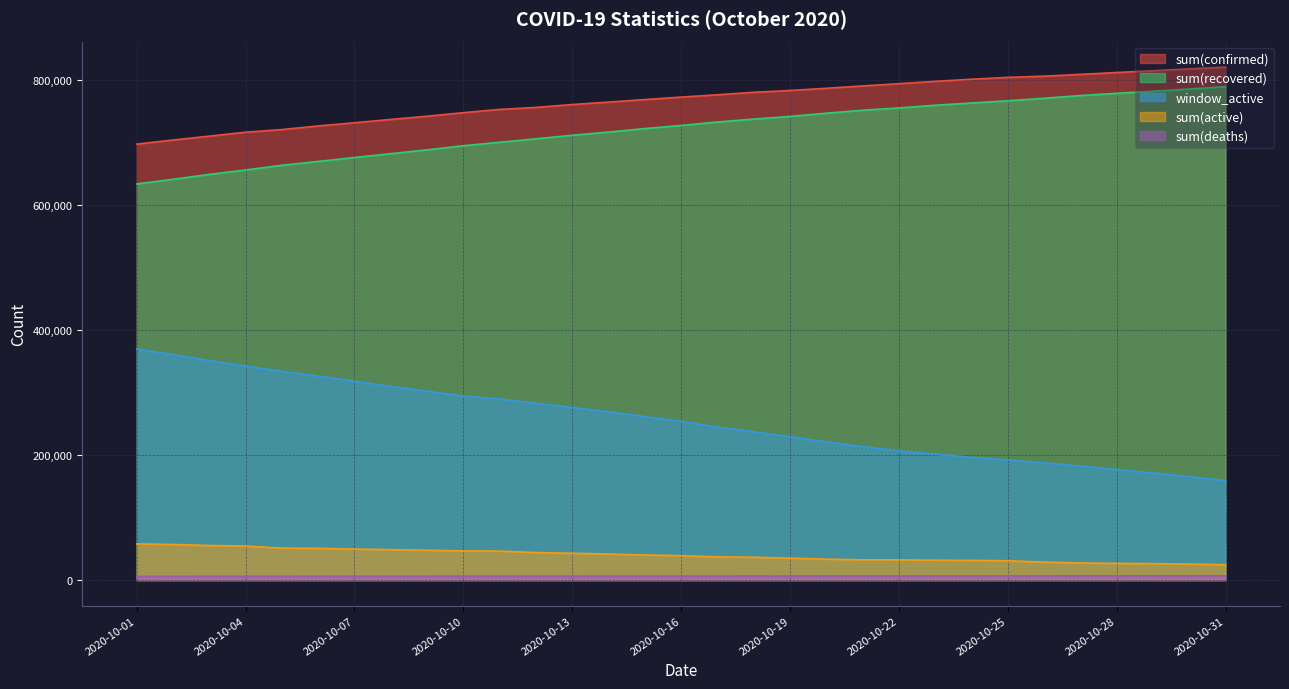

Reading left to right, list all the values displayed in this chart.

sum(confirmed): 697340	703895	710119	716361	720617	726412	731532	736824	741969	747622	752832	756056	760678	764570	768608	772575	776251	780237	783155	786658	790404	794024	797789	801131	804128	806029	808930	811879	814784	817670	820453
sum(recovered): 633613	641098	648896	655980	663538	669584	675933	682035	688145	694804	700313	705817	711532	716582	722204	727214	732743	737334	741637	746781	751520	755243	759524	763096	766681	770653	775005	778614	781857	785480	789188
window_active: 369524	360627	351033	342317	333942	326273	317928	309692	302075	294299	289534	282741	276083	269091	261473	253828	244635	237126	229336	221063	213392	206670	201289	196284	192079	187453	182377	176742	171289	165334	159049
sum(active): 57858	56897	55282	54400	51060	50776	49513	48661	47665	46624	46295	43983	42855	41669	40047	38979	37102	36474	35065	33396	32376	32257	31721	31469	30860	28770	27300	26622	26268	25514	24575
sum(deaths): 5869	5900	5941	5981	6019	6052	6086	6128	6159	6194	6224	6256	6291	6319	6357	6382	6406	6429	6453	6481	6508	6524	6544	6566	6587	6606	6625	6643	6659	6676	6690